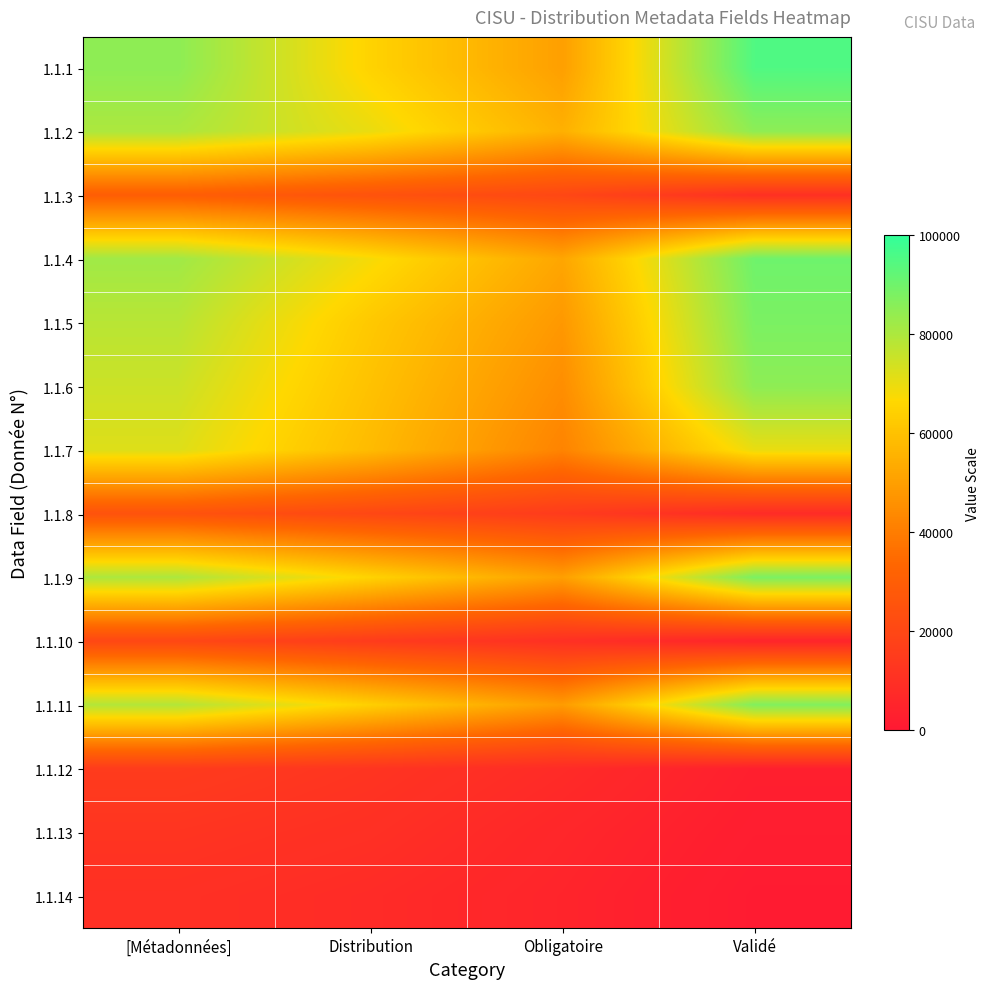

Count the number of data series in this chart.

14